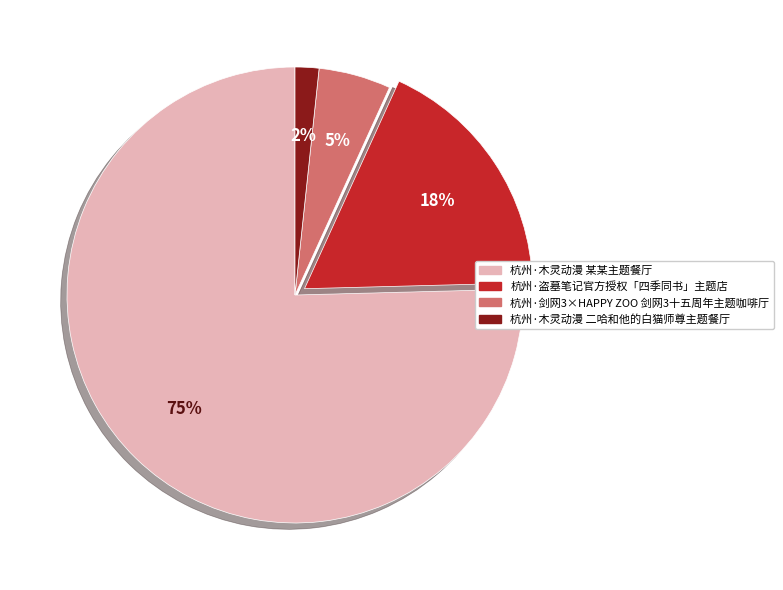

Rank the categories by value from lowest to highest.

杭州·木灵动漫 二哈和他的白猫师尊主题餐厅, 杭州·剑网3×HAPPY ZOO 剑网3十五周年主题咖啡厅, 杭州·盗墓笔记官方授权「四季同书」主题店, 杭州·木灵动漫 某某主题餐厅